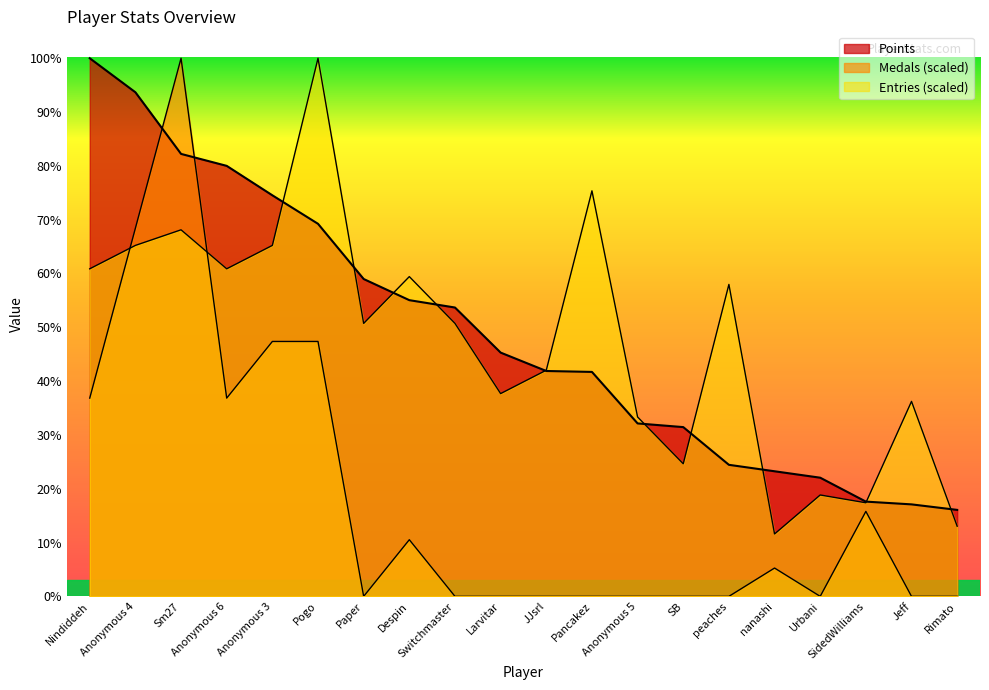

After their last crossing, which series has the higher values: Medals or Points?

Points